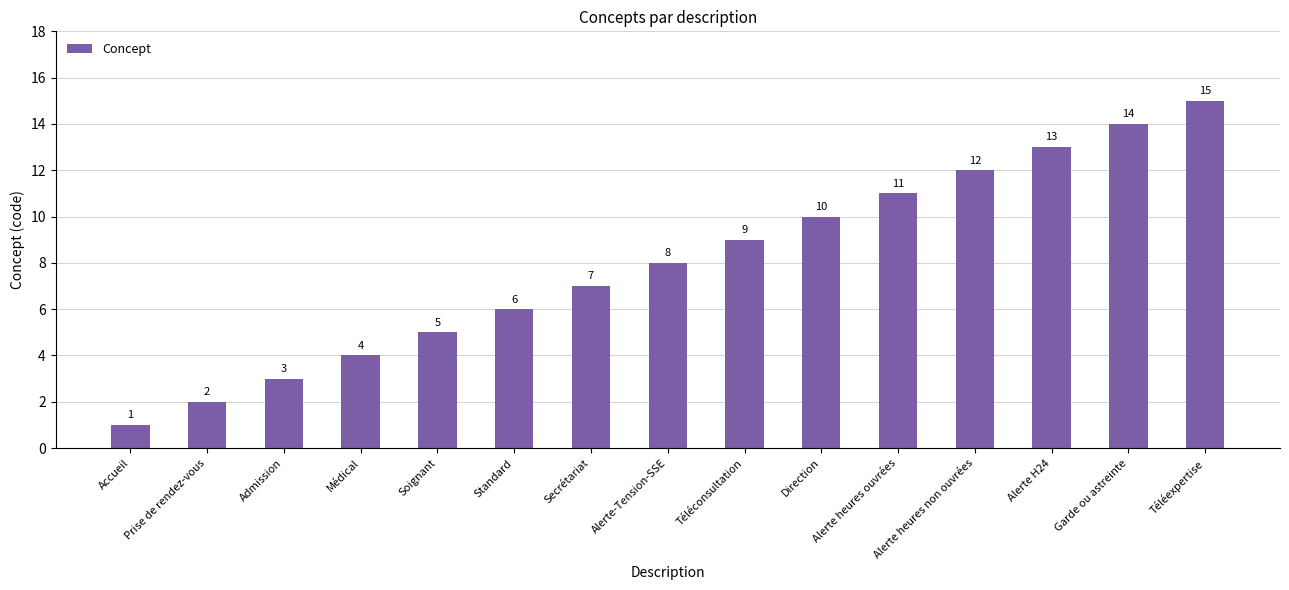

What is the approximate value at Alerte heures ouvrées, to the nearest 5?

10